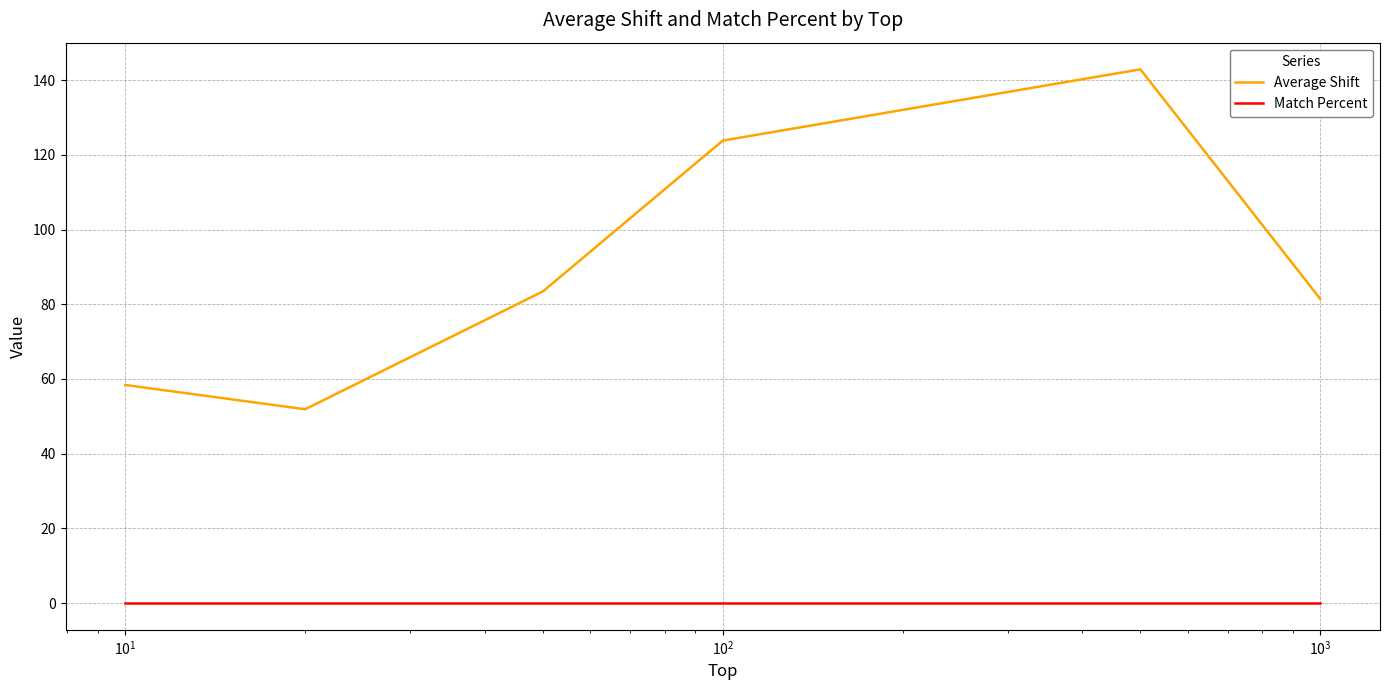

What is the average value of the Average Shift series?

90.3